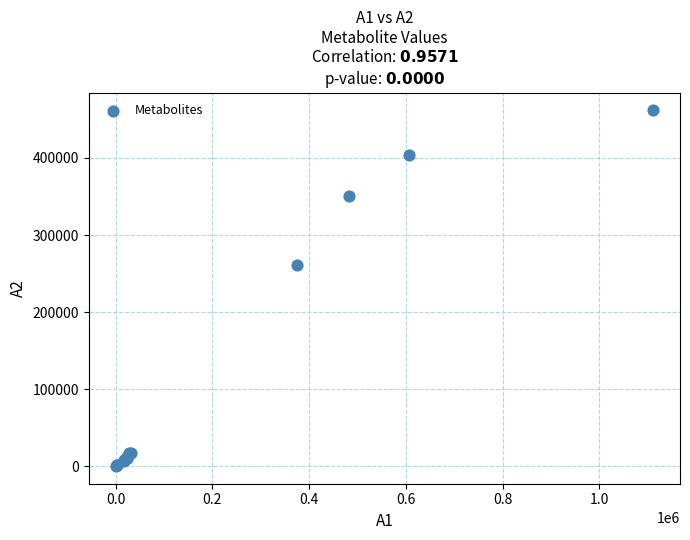

What Y value in the scatter plot is closest to 231040?

260830.7